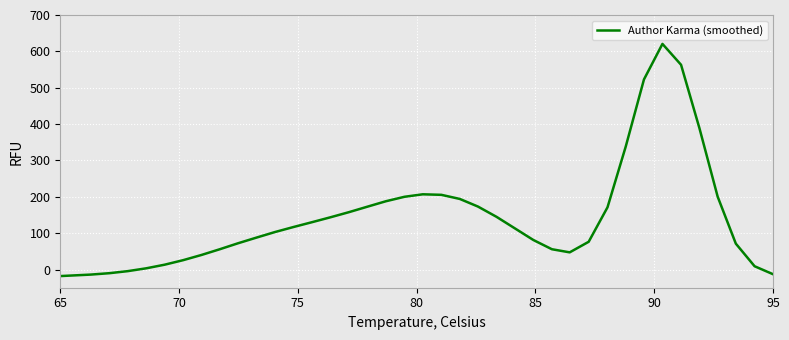

What is the smallest value displayed?

-18.0